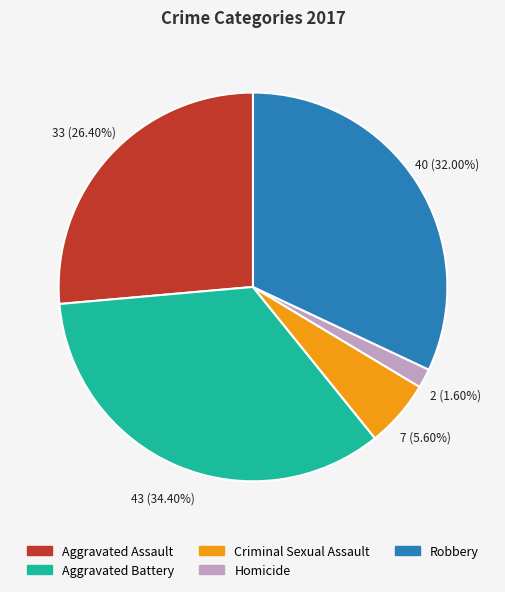

Is there a majority slice in this chart?

No